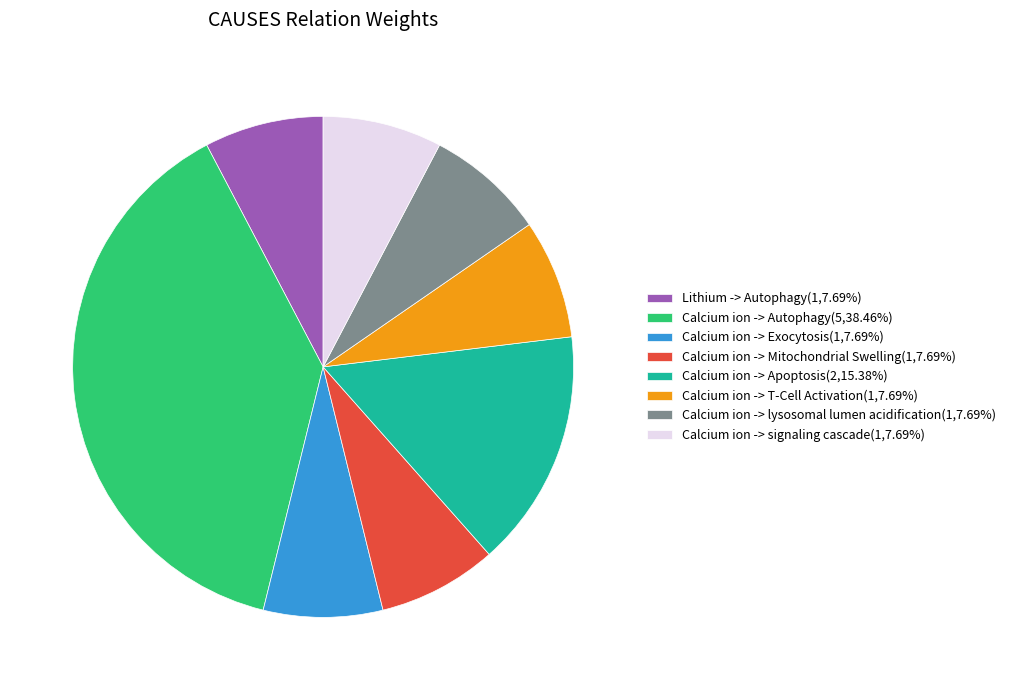

Is the sum of Calcium ion -> Autophagy(5,38.46%) and Calcium ion -> Mitochondrial Swelling(1,7.69%) greater than half?

No